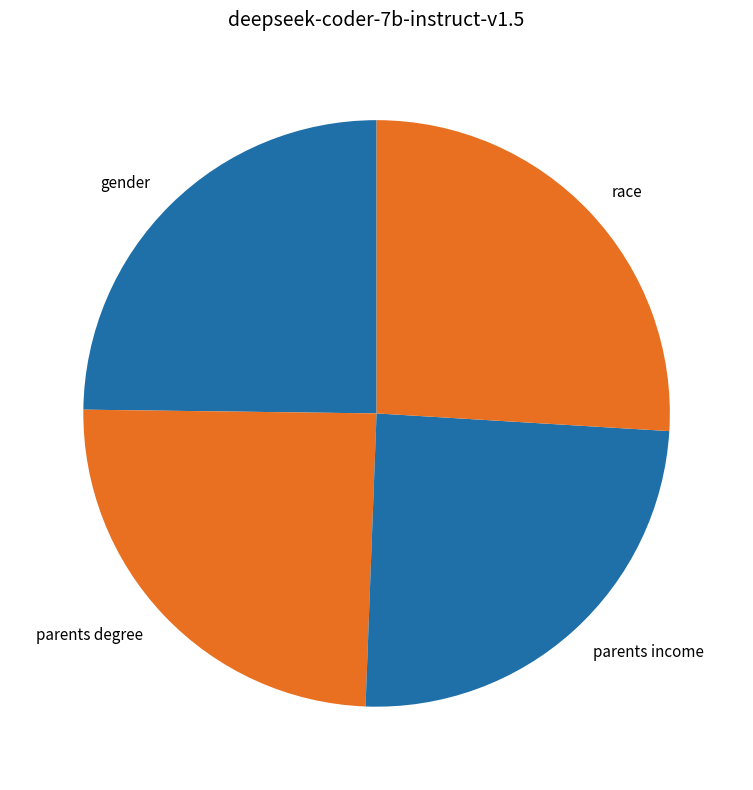

Which category has the biggest portion of the pie?

race